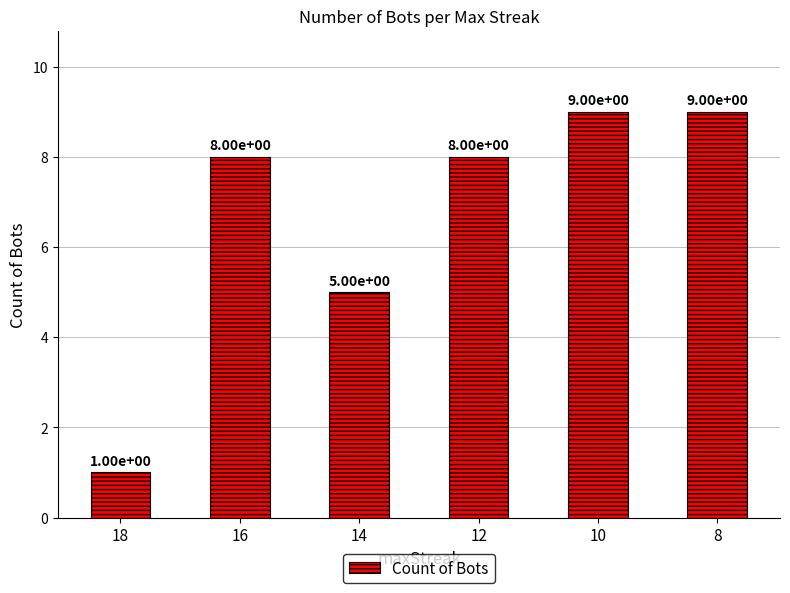

What is the change in value from 14 to 8?

+4